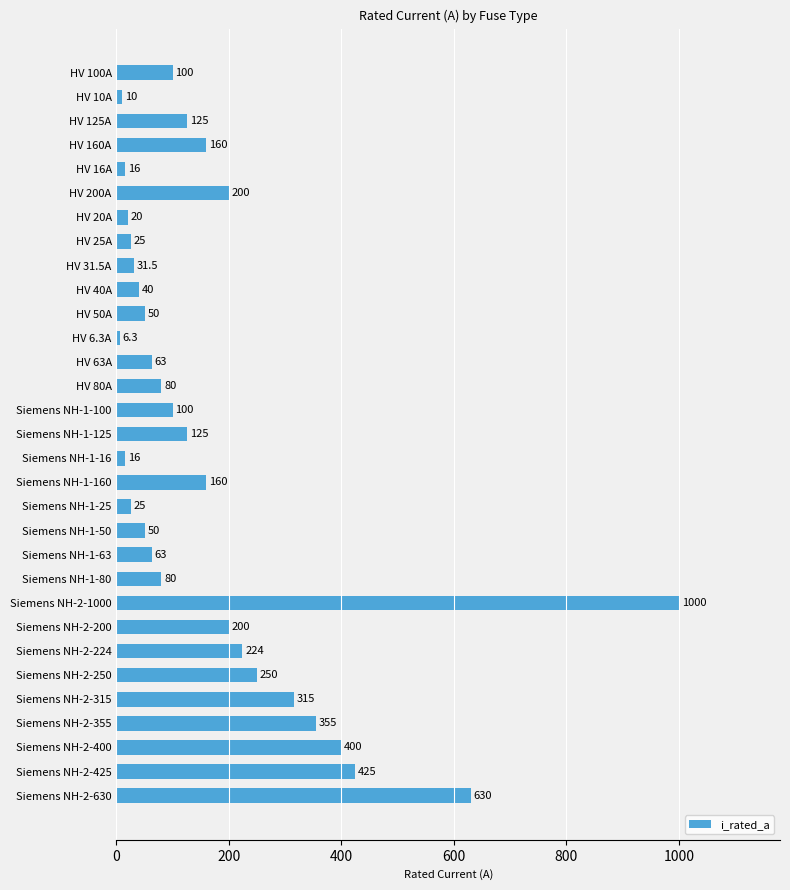

Which category has the lowest value across all series?

HV 6.3A